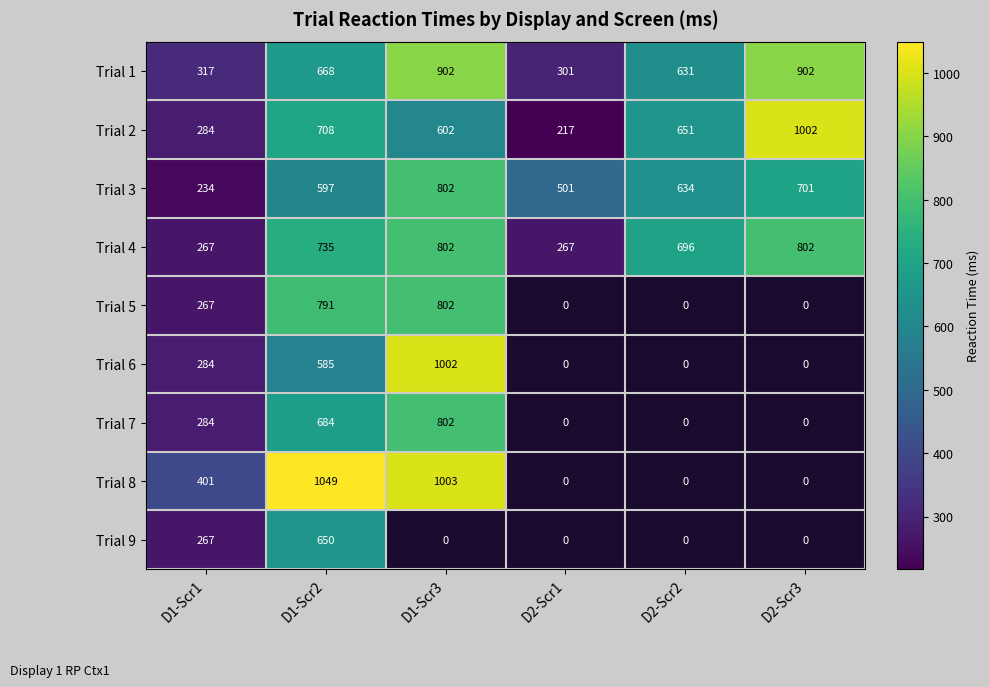

True or false: Trial 4 has a value of 1265.7 at D1-Scr3.

False